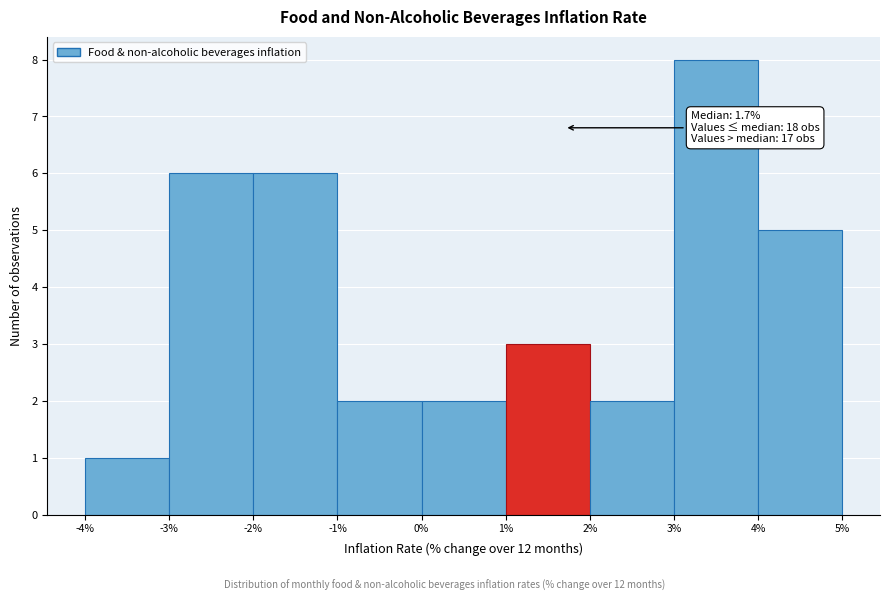

Over which range of the x-axis is the bar tallest?

3% to 4%